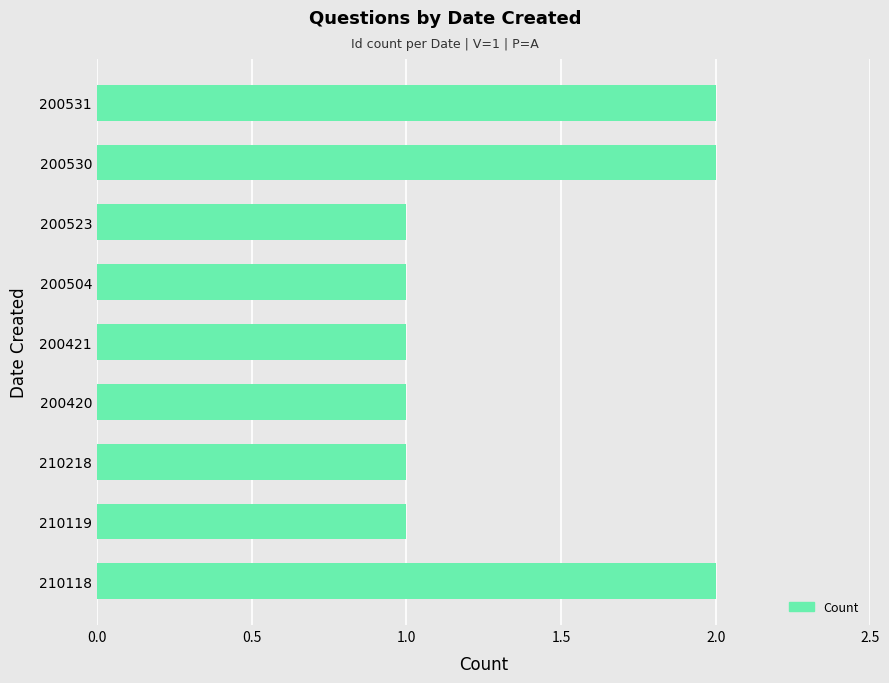

Reading bottom to top, extract all data points from this chart.

210118=2	210119=1	210218=1	200420=1	200421=1	200504=1	200523=1	200530=2	200531=2